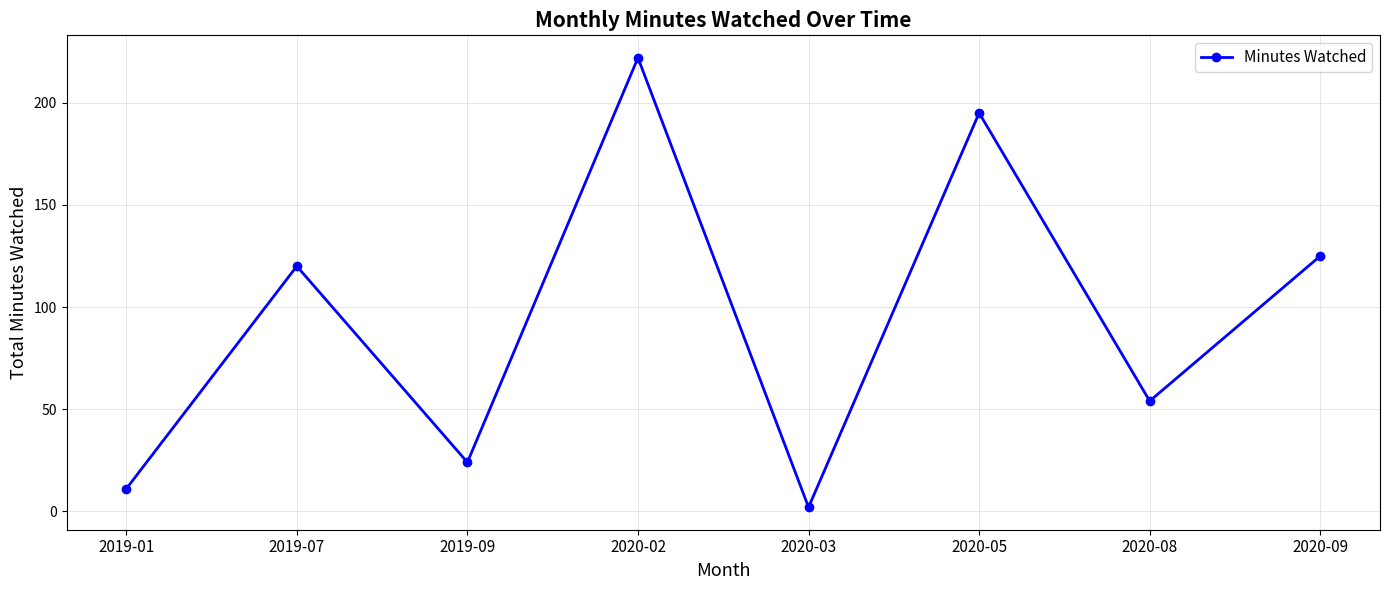

Where is the data nearest to the value 112?

2019-07